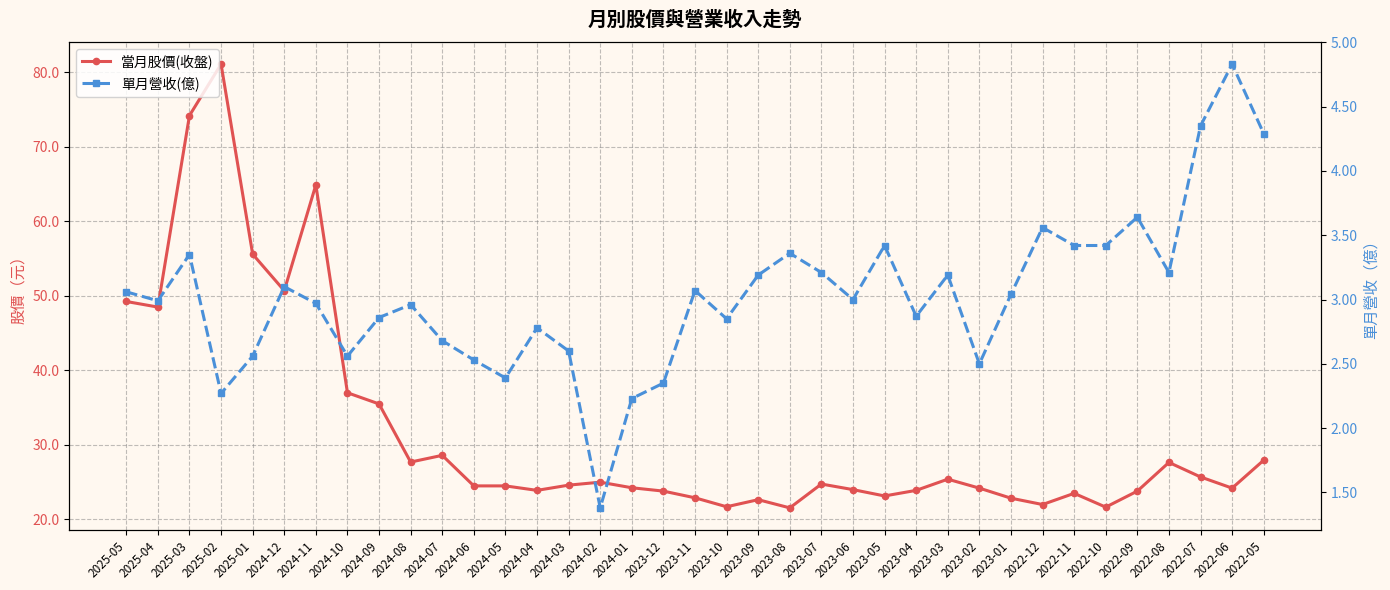

Read the 單月營收(億) value at 2025-03.

3.4